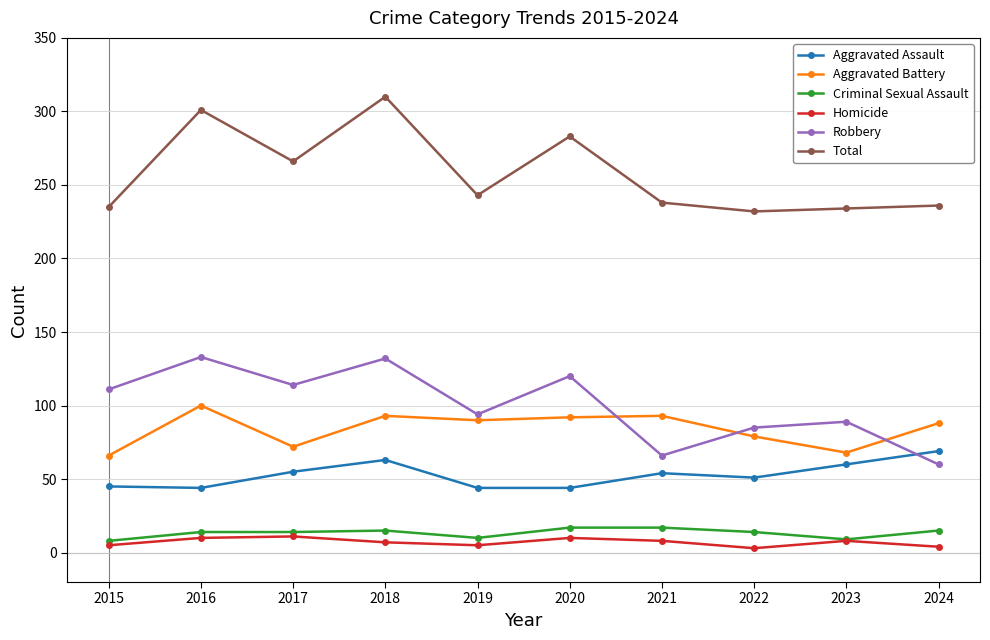

At which label does Robbery reach its minimum?

2024